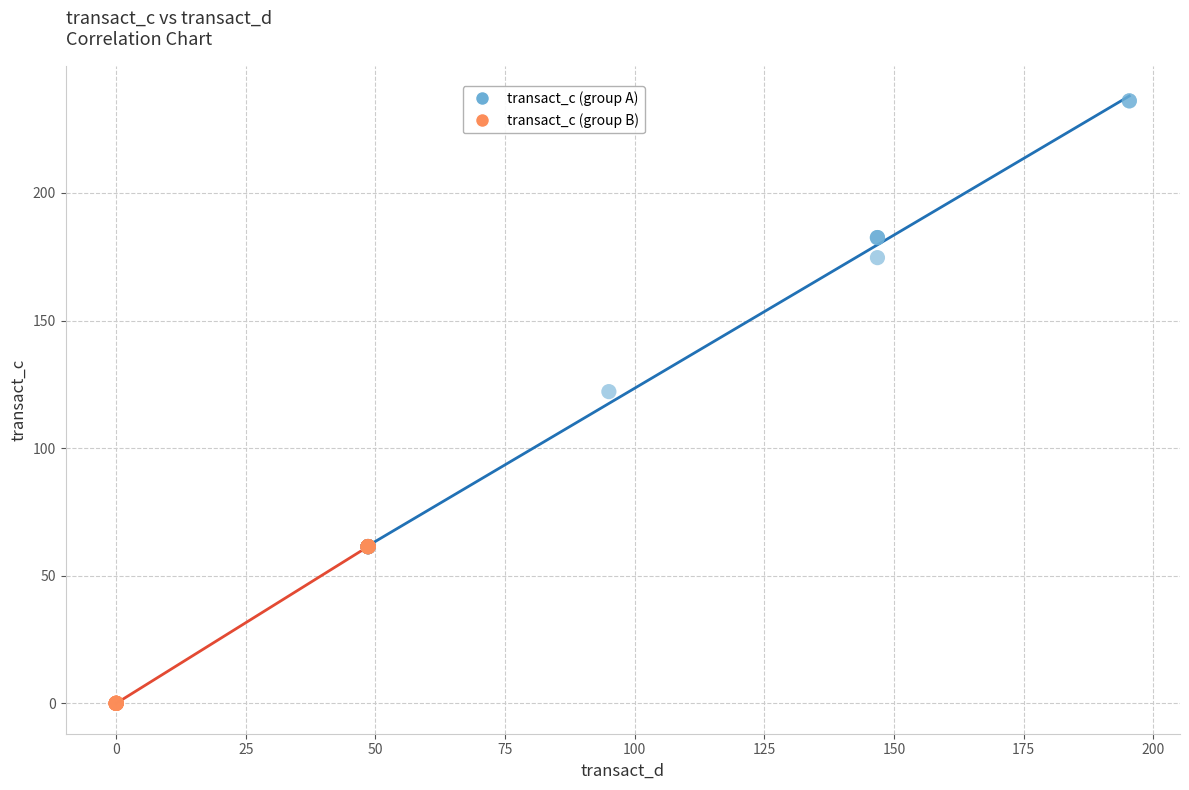

Which series reaches the minimum Y coordinate?

transact_c (group B)